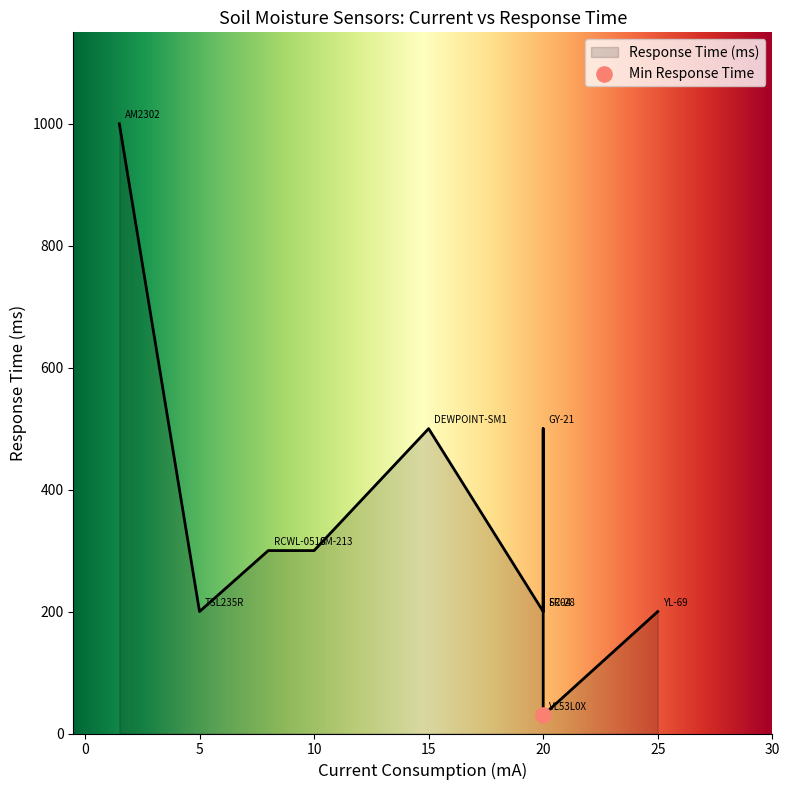

Which has a higher value, GY-21 or VL53L0X?

GY-21